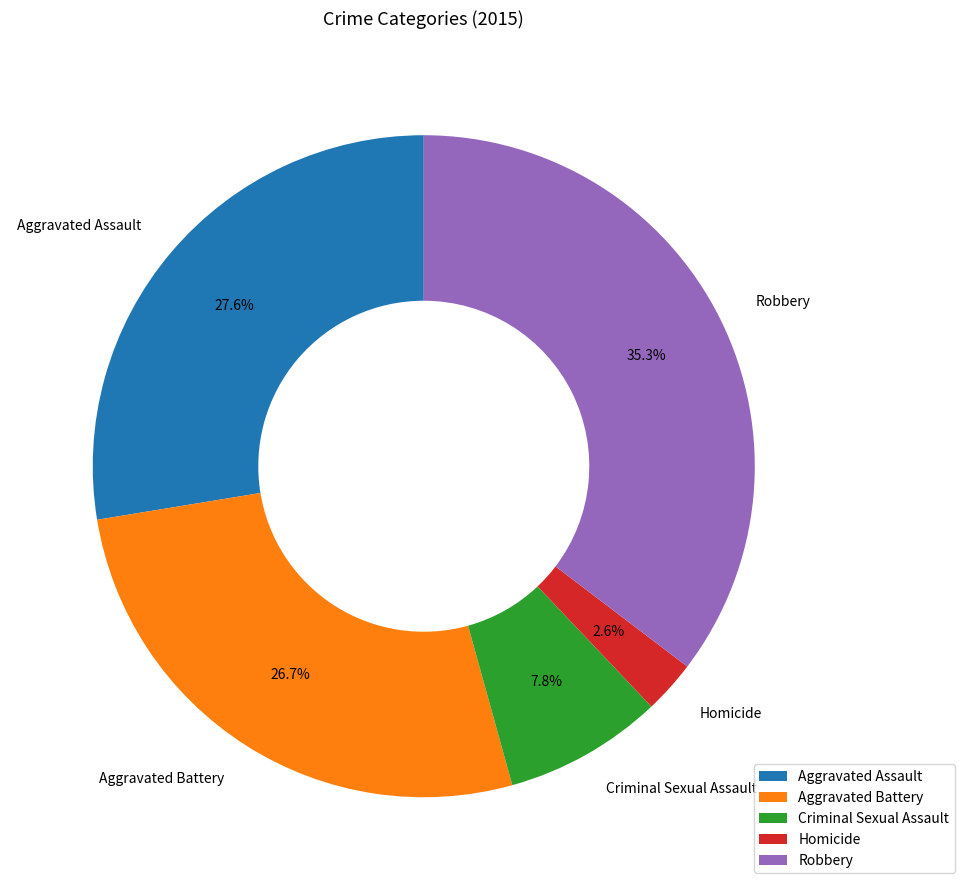

To the nearest percent, what portion does Criminal Sexual Assault represent?

8%